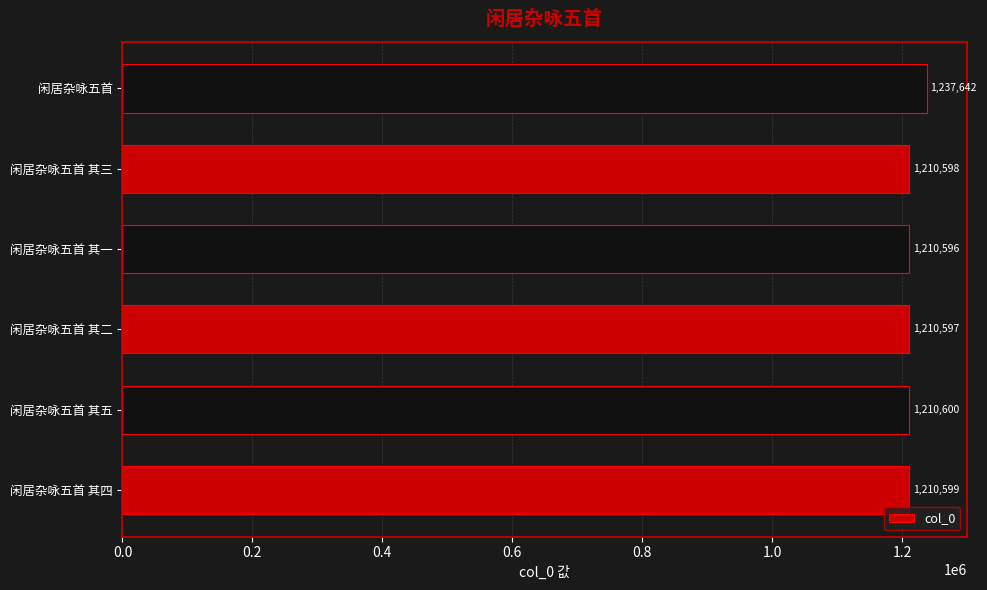

The chart shows a value of 1210599 at 闲居杂咏五首 其四. True or false?

True